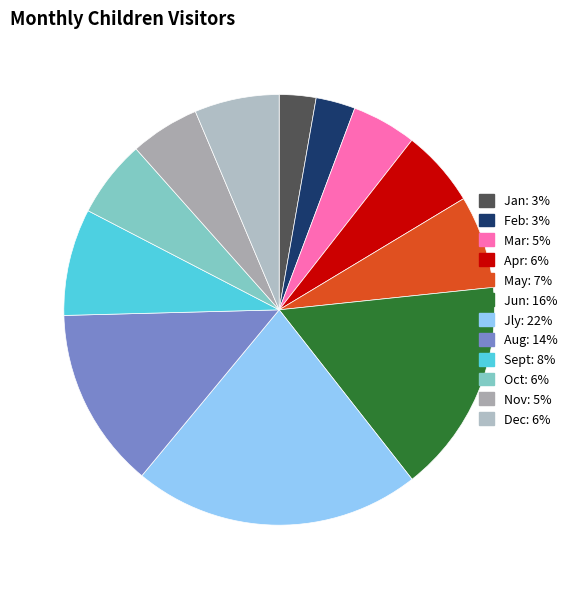

Combined, what portion of the pie is Oct and Aug?

19.4%